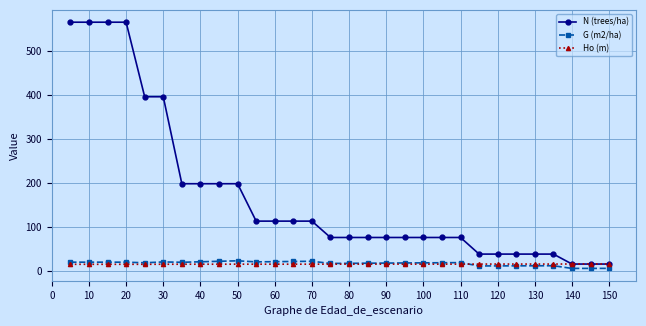

What is the greatest value displayed?

566.2